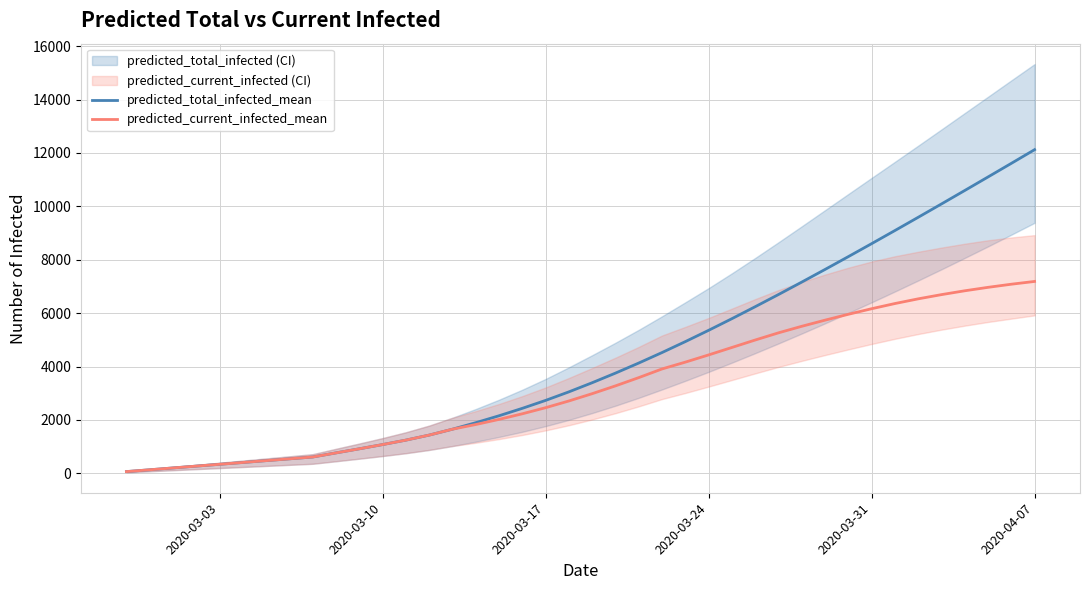

True or false: predicted_current_infected_mean and predicted_total_infected_mean cross at least once.

False